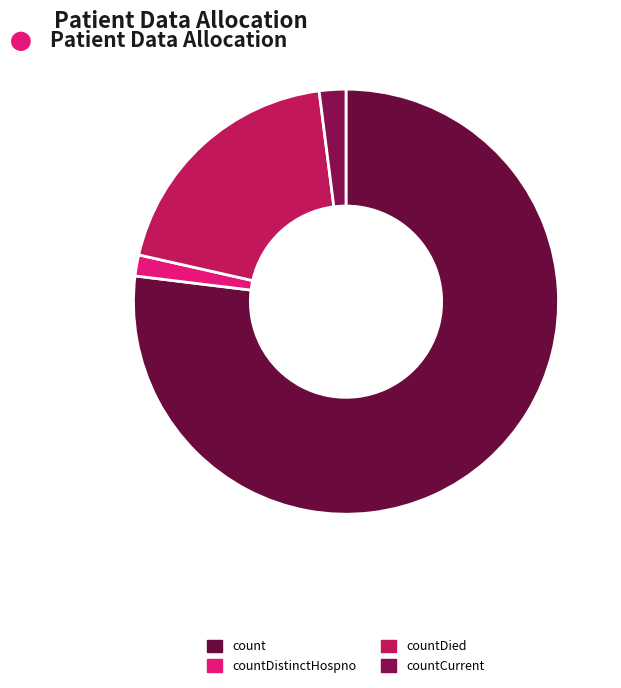

Is it true that count is 70% of the pie?

False